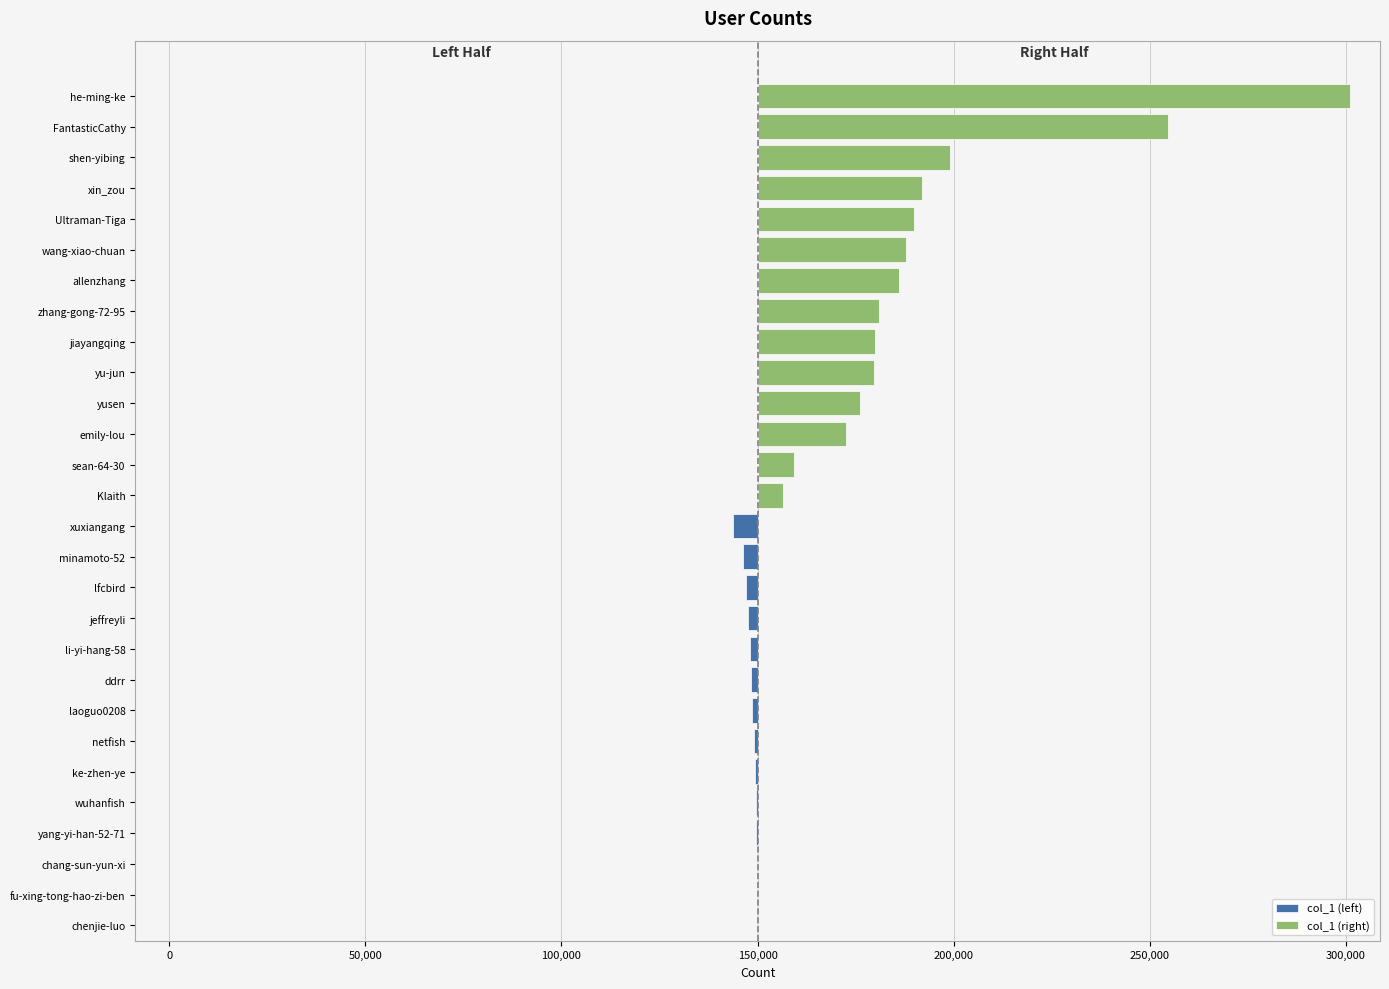

Which series has the widest spread of values?

col_1 (right)